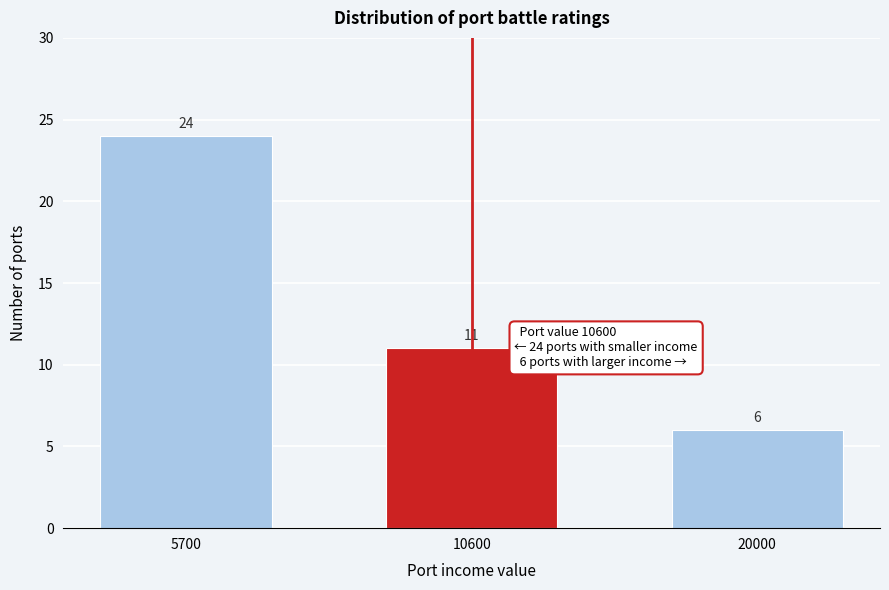

Reading right to left, transcribe all the data shown in this chart.

20000=6	10600=11	5700=24